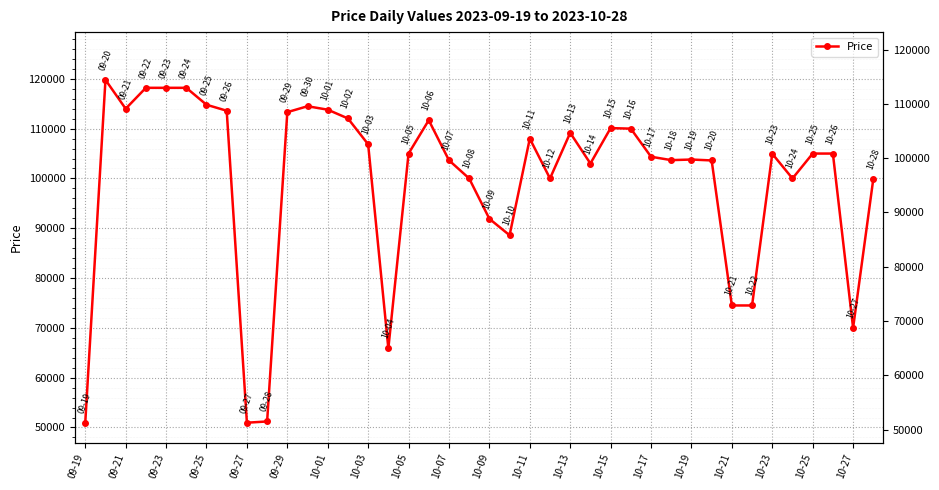

What is the sum of all values?

3986770